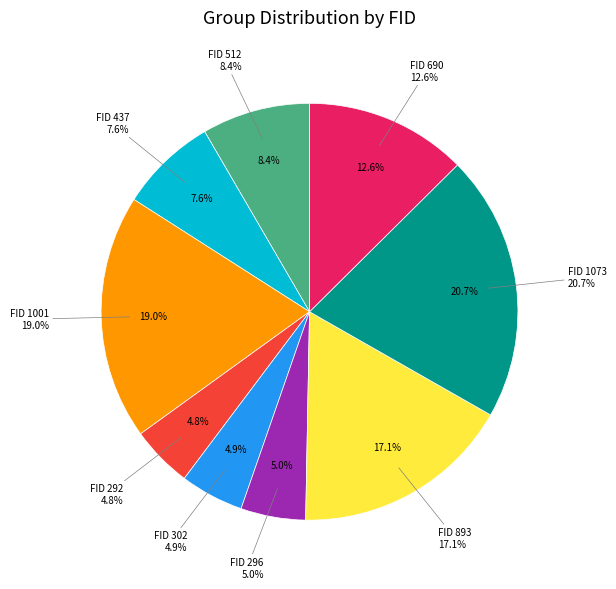

How many slices are in this pie chart?

9